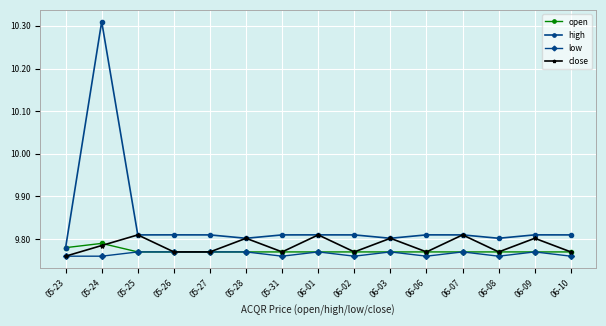

In close, how many points are higher than both neighbors (excluding endpoints)?

6